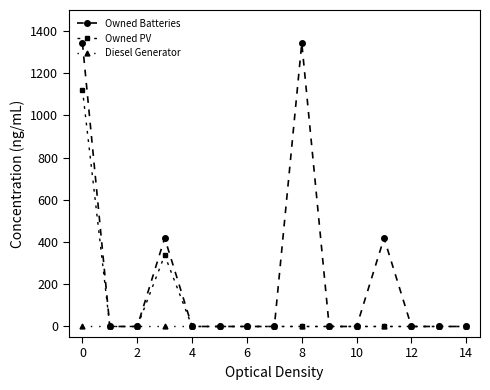

List the series in order of their overall mean, lowest first.

Diesel Generator, Owned PV, Owned Batteries